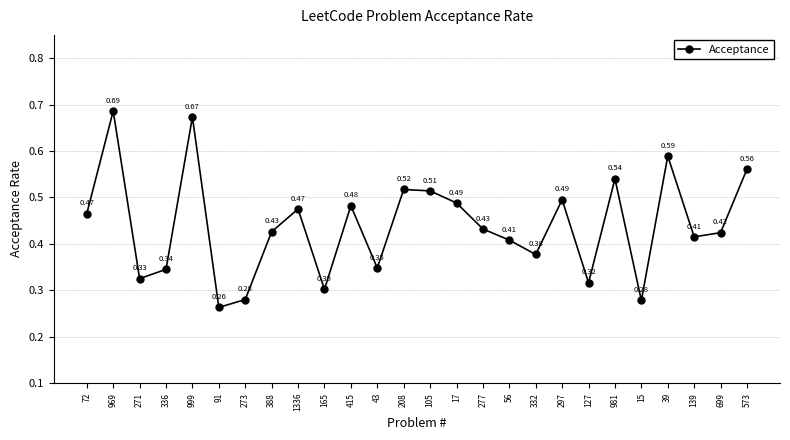

How many points are lower than both their immediate neighbors (excluding endpoints)?

8